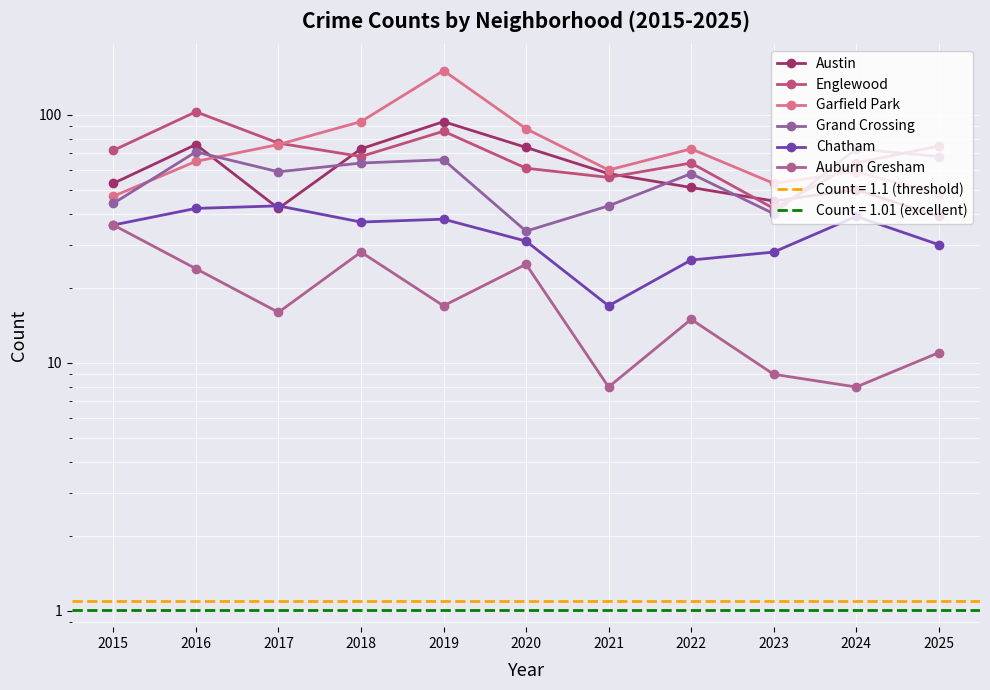

Where is the first local minimum for Englewood?

2018